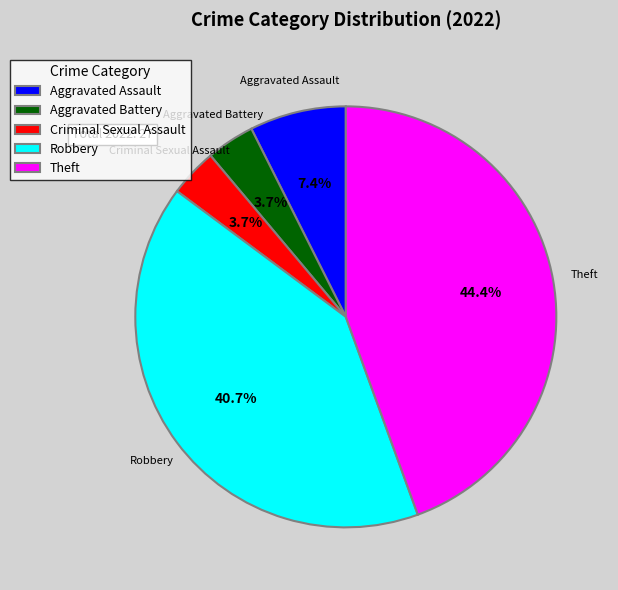

Is there a majority slice in this chart?

No